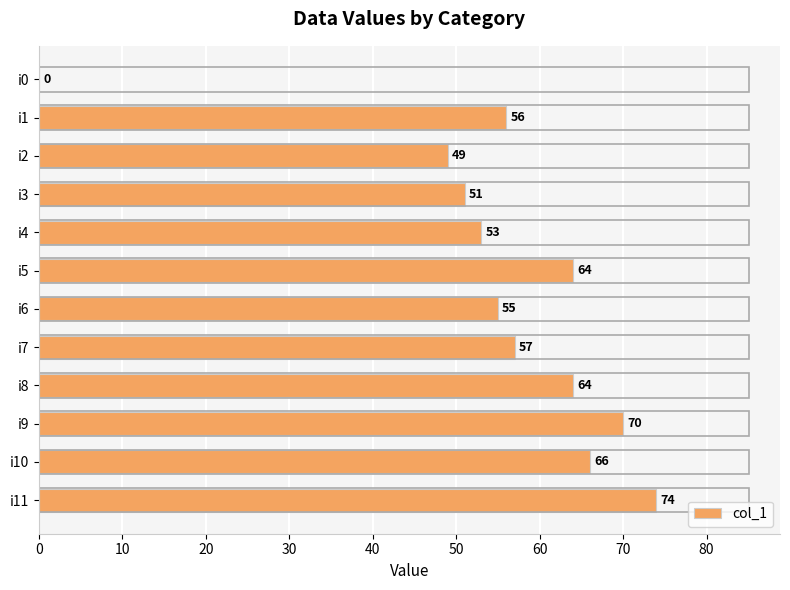

Are the bars horizontal?

Yes